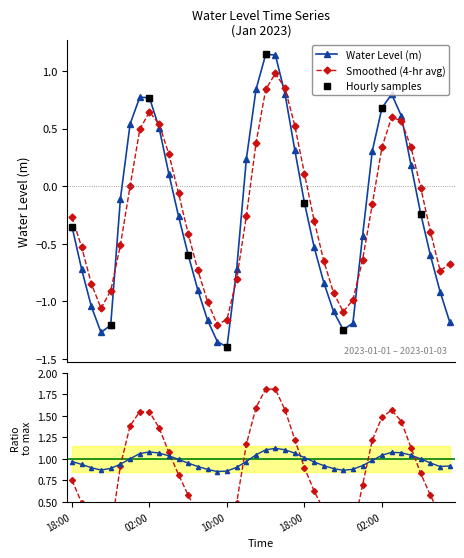

How many values exceed 0?

16